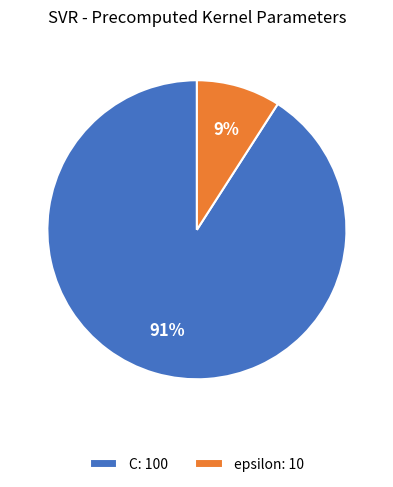

To the nearest percent, what portion does C represent?

91%